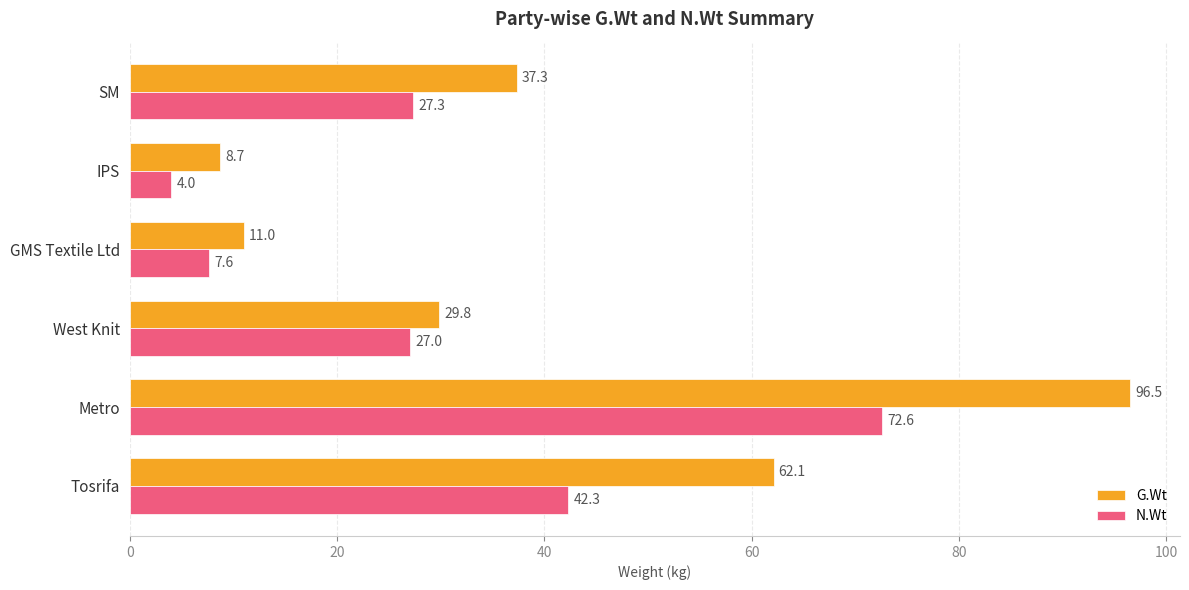

Which series has the widest spread of values?

G.Wt